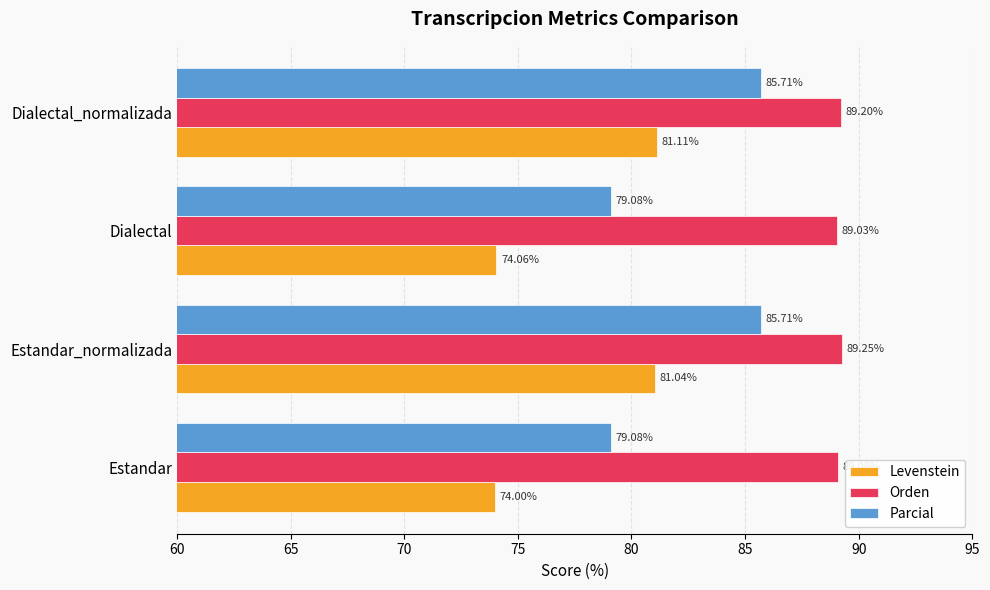

At how many categories does at least one series exceed 81?

4